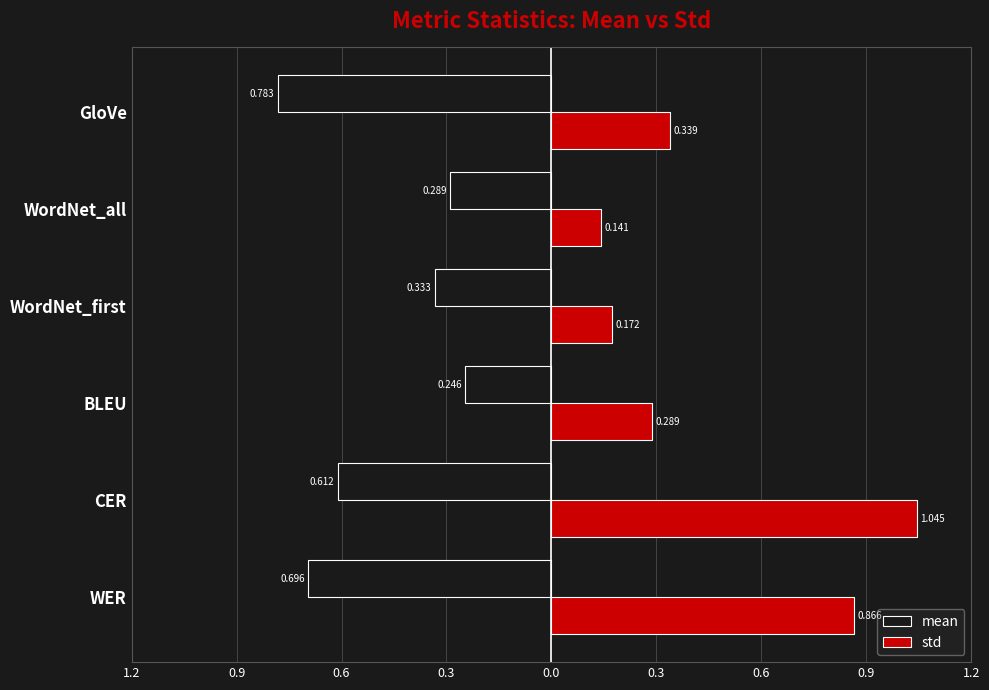

What are all the series names shown in the legend?

mean, std